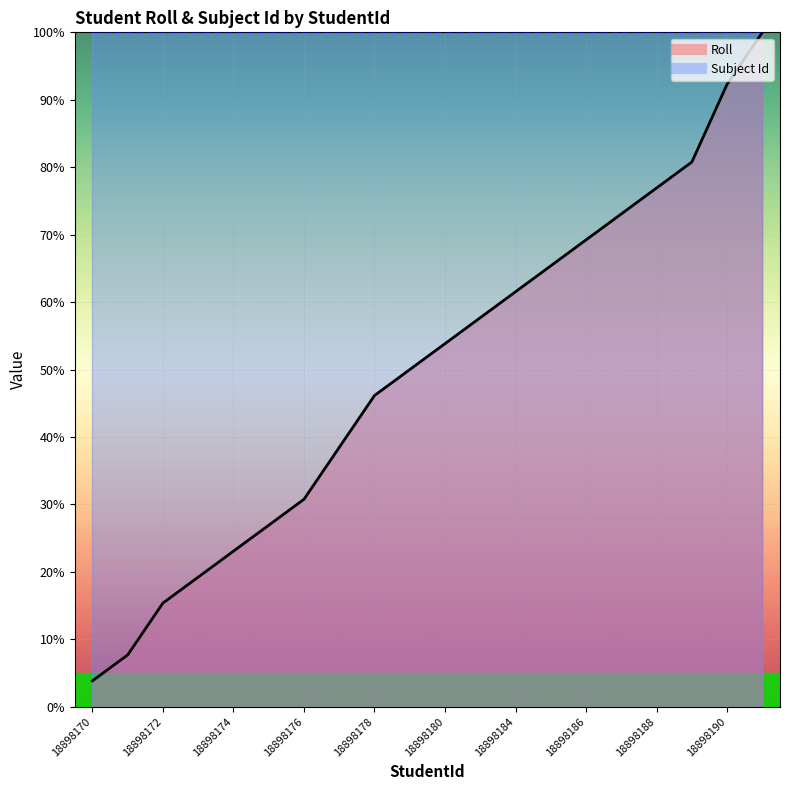

How many values are below 53?

10